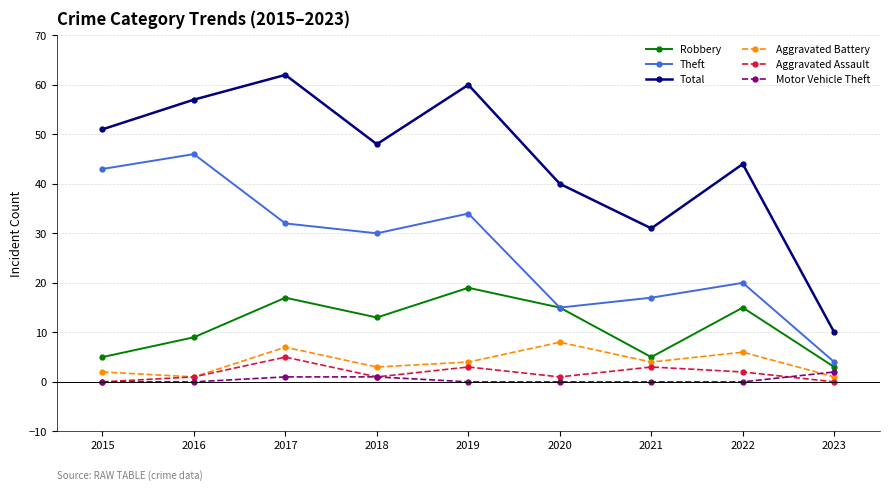

Which series changed the most between 2016 and 2017?

Theft